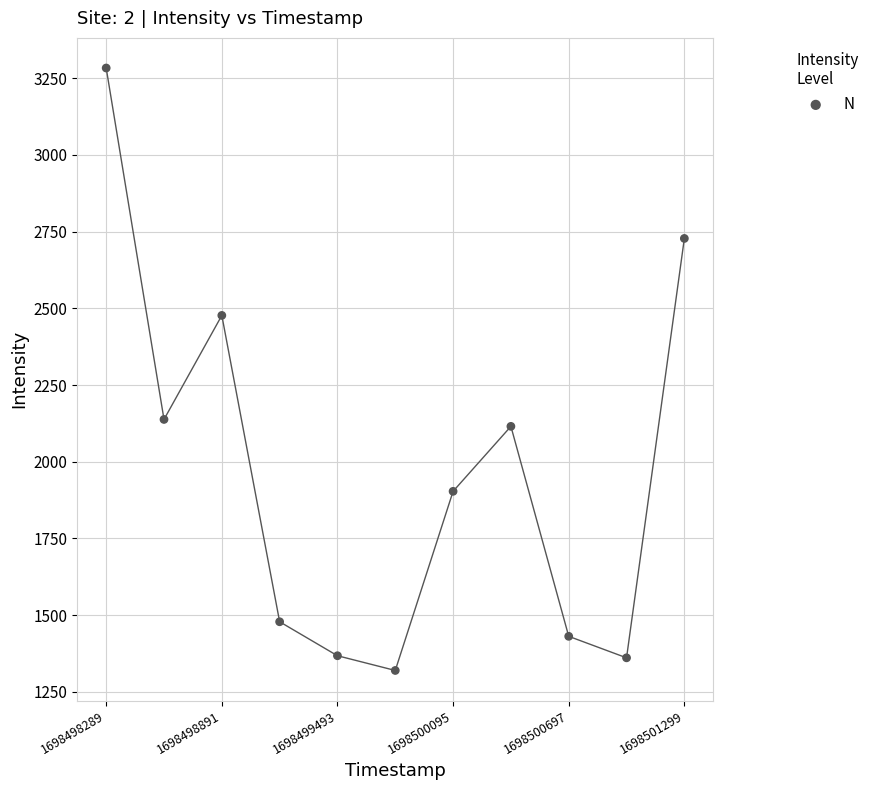

What is the range of X values (max minus min)?

3010.0